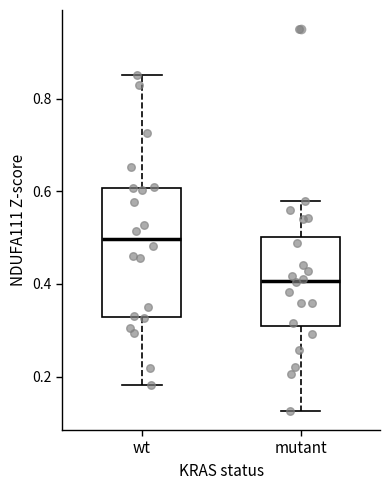

Where does the median line of the box for wt sit on the y-axis? The values are not printed on the chart, so give them approximately, as read against the axis.

0.50